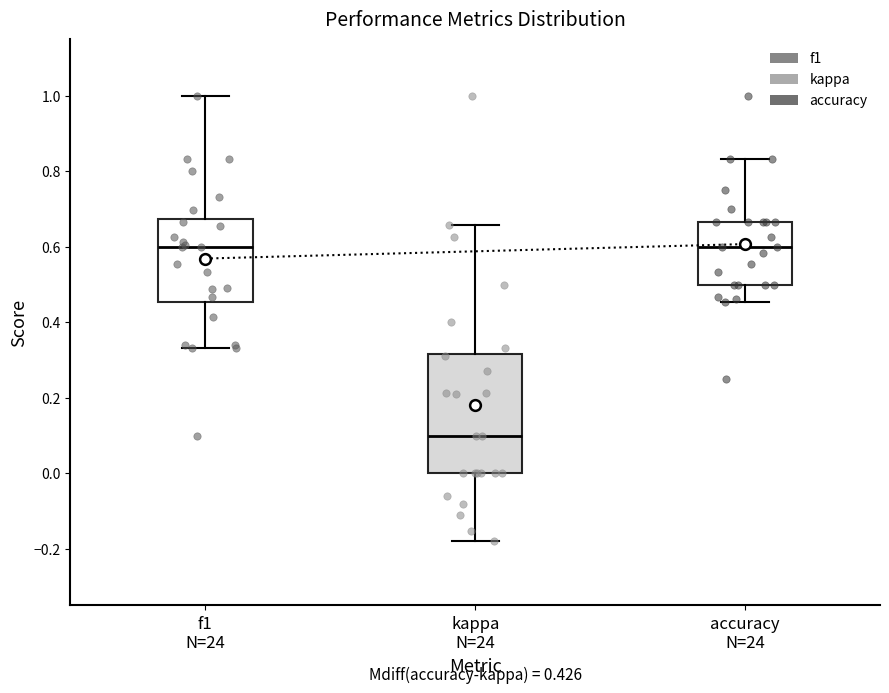

Comparing the boxes themselves (not the whiskers), which one is the tallest?

kappa N=24